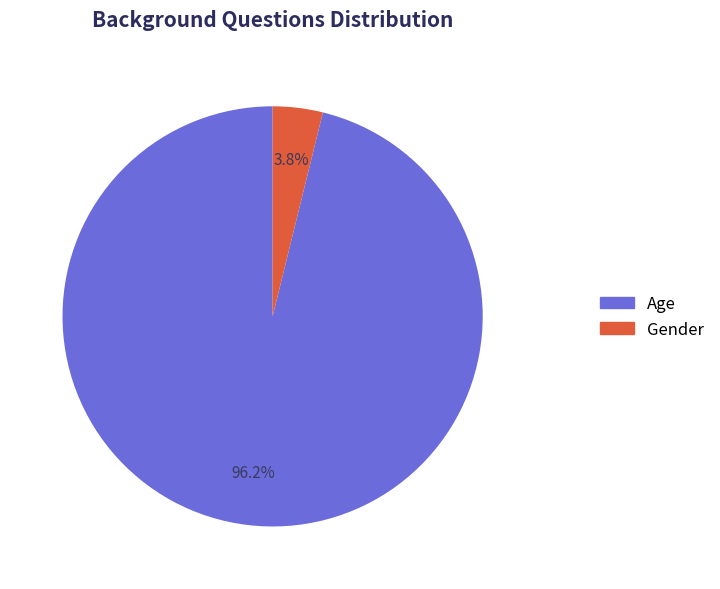

To the nearest percent, what is the average slice percentage?

50%